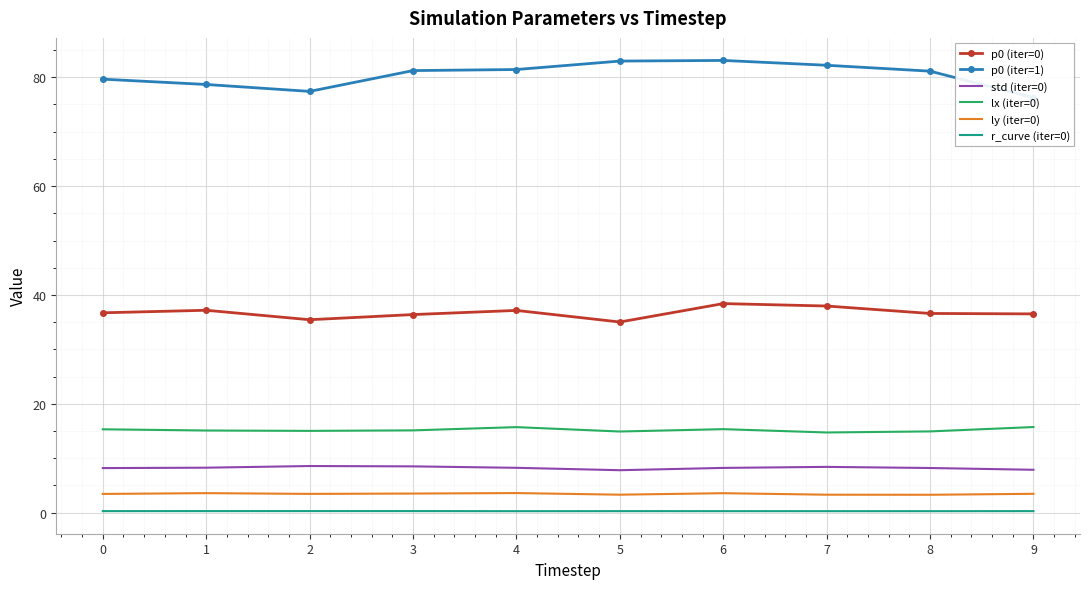

What is the average value of the ly (iter=0) series?

3.4